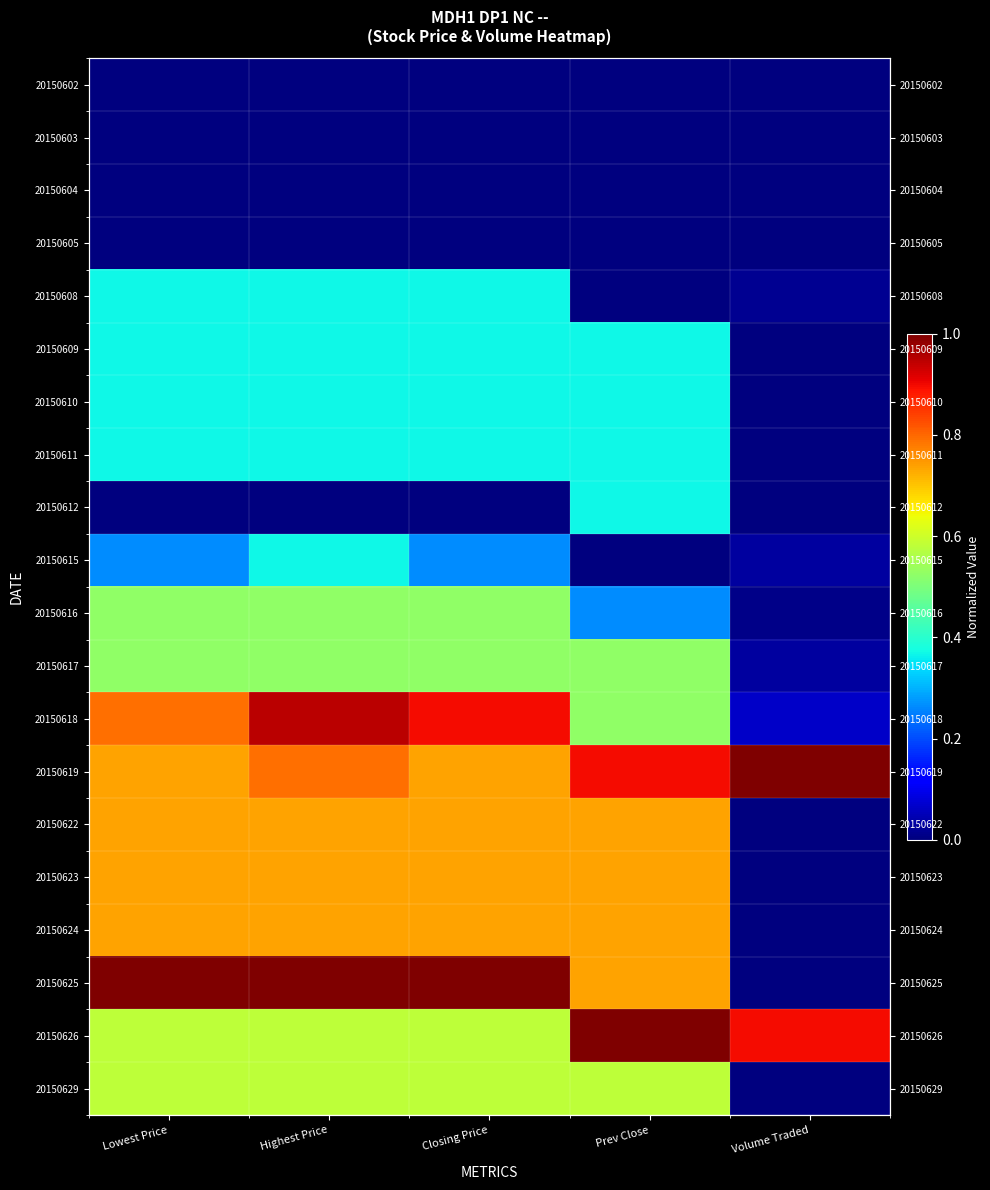

Which series changed the most between Highest Price and Closing Price?

20150615